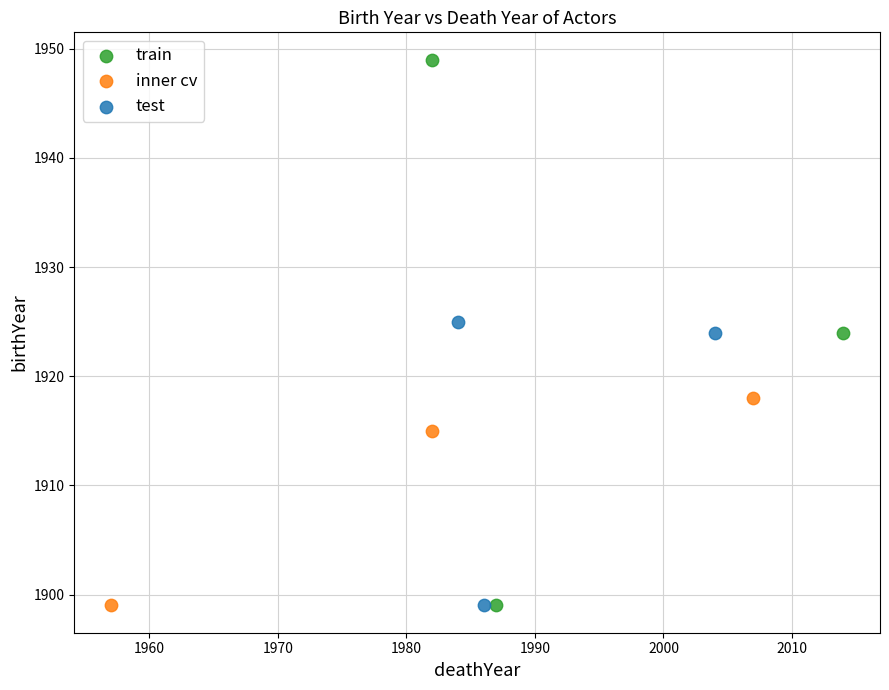

Which series contains the highest Y value?

train